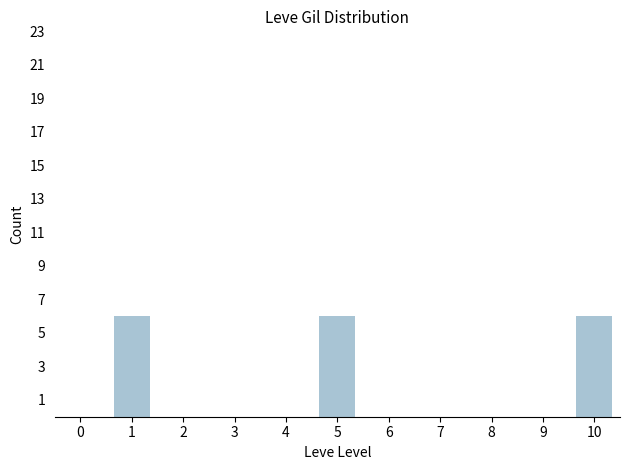

Reading left to right, what are all the values shown in this chart?

0	6	0	0	0	6	0	0	0	0	6